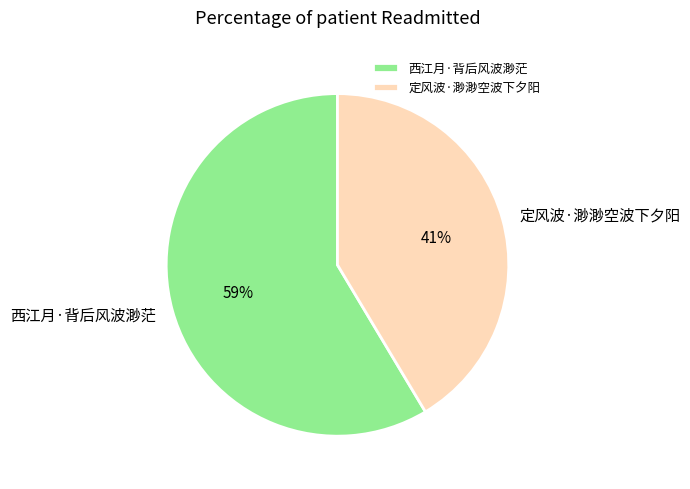

Approximately how many times larger is the value at 定风波·渺渺空波下夕阳 compared to 西江月·背后风波渺茫?

0.7